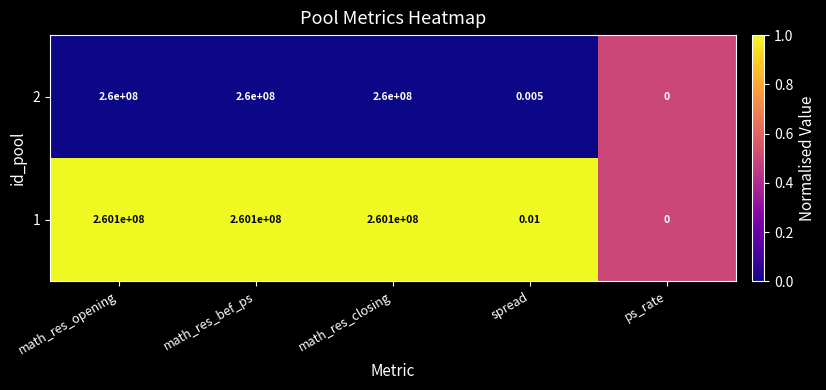

Is the value of 2 at math_res_closing greater than the value of 1 at math_res_opening?

No